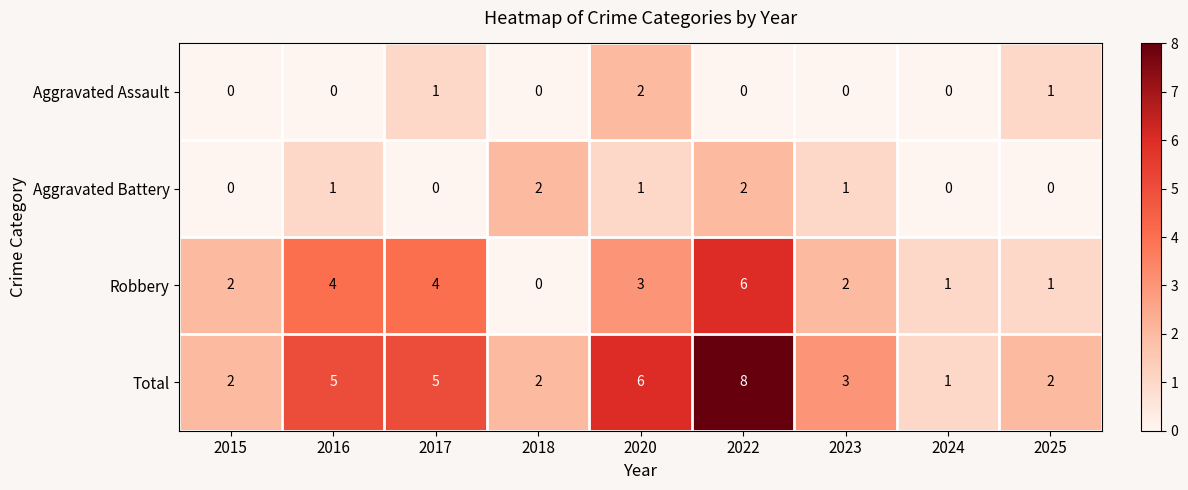

How many Aggravated Assault values are between 0 and 1?

8